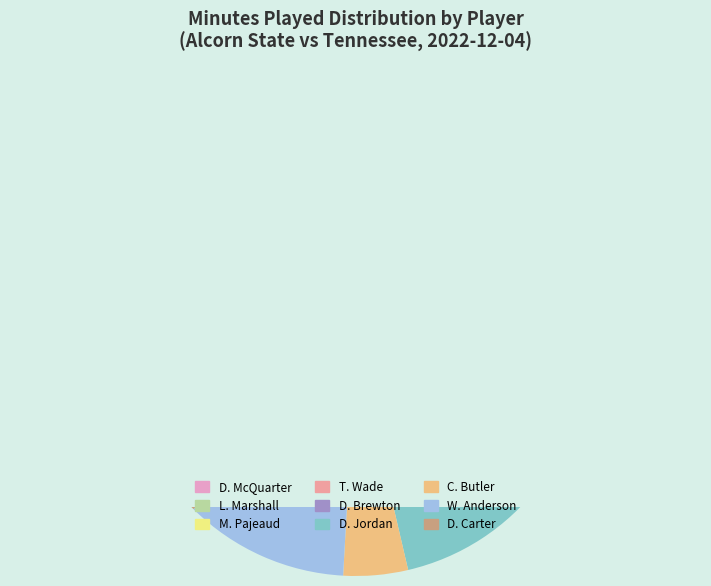

The D. Brewton slice represents 29% of the pie. True or false?

False